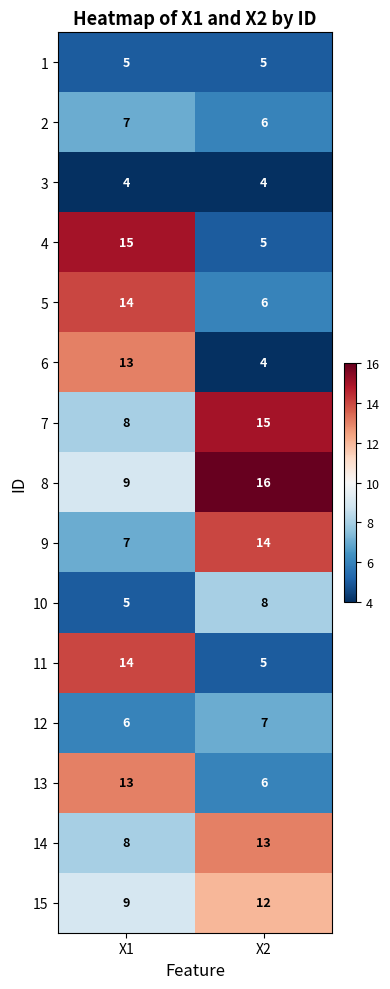

At which category is the sum across all series the highest?

X1